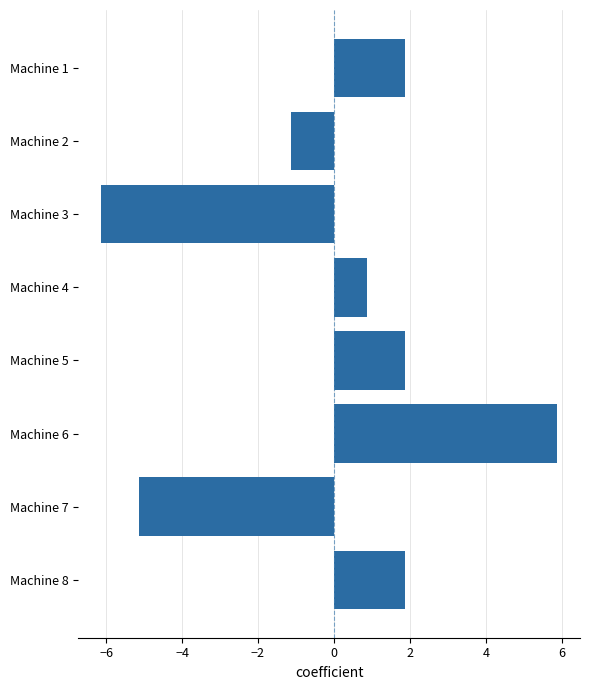

At which category does the chart reach its minimum across all series?

Machine 3